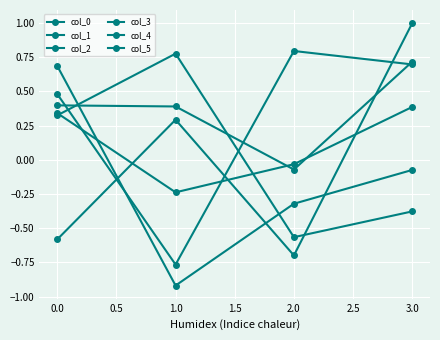

How many lines are shown in the chart?

6